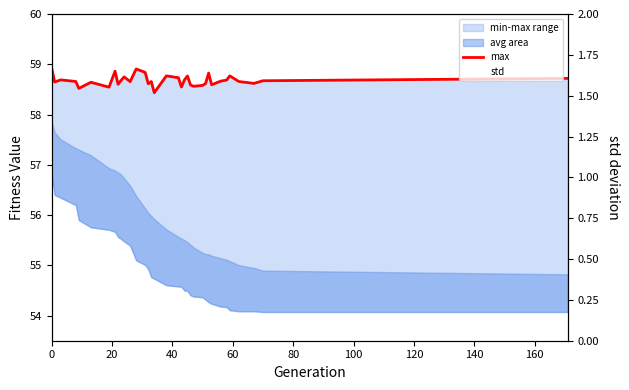

What is the highest value of the std series?

1.5